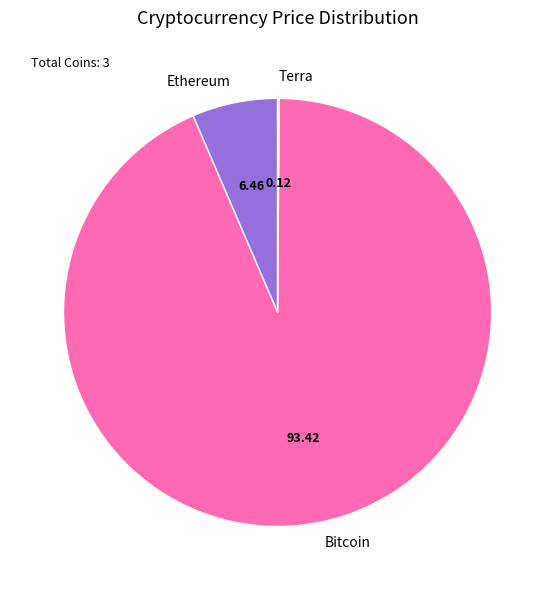

Do Ethereum and Bitcoin together represent more than half of the pie?

Yes